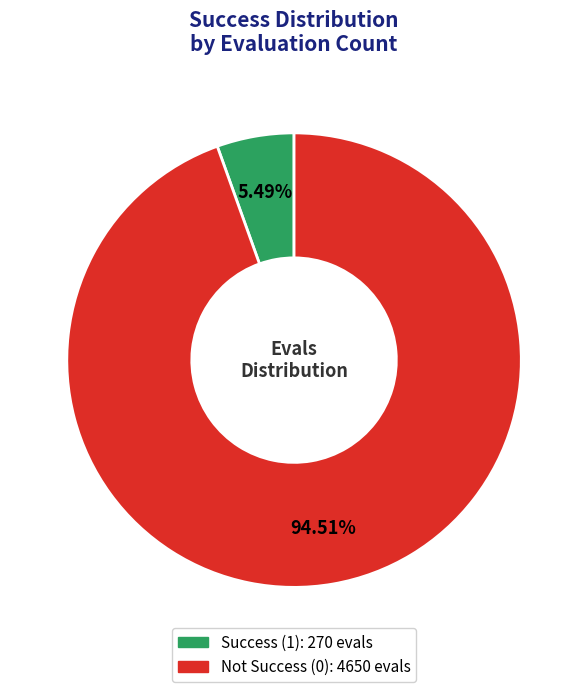

How many segments does this pie chart have?

2